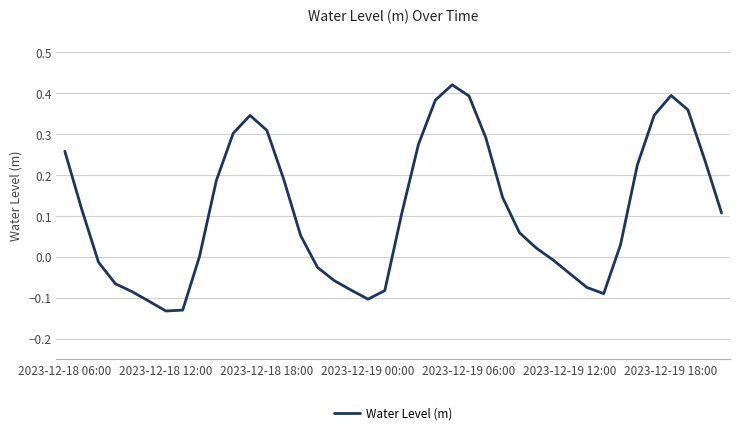

The chart shows a value of -0.1 at 2023-12-19 00:00. True or false?

True